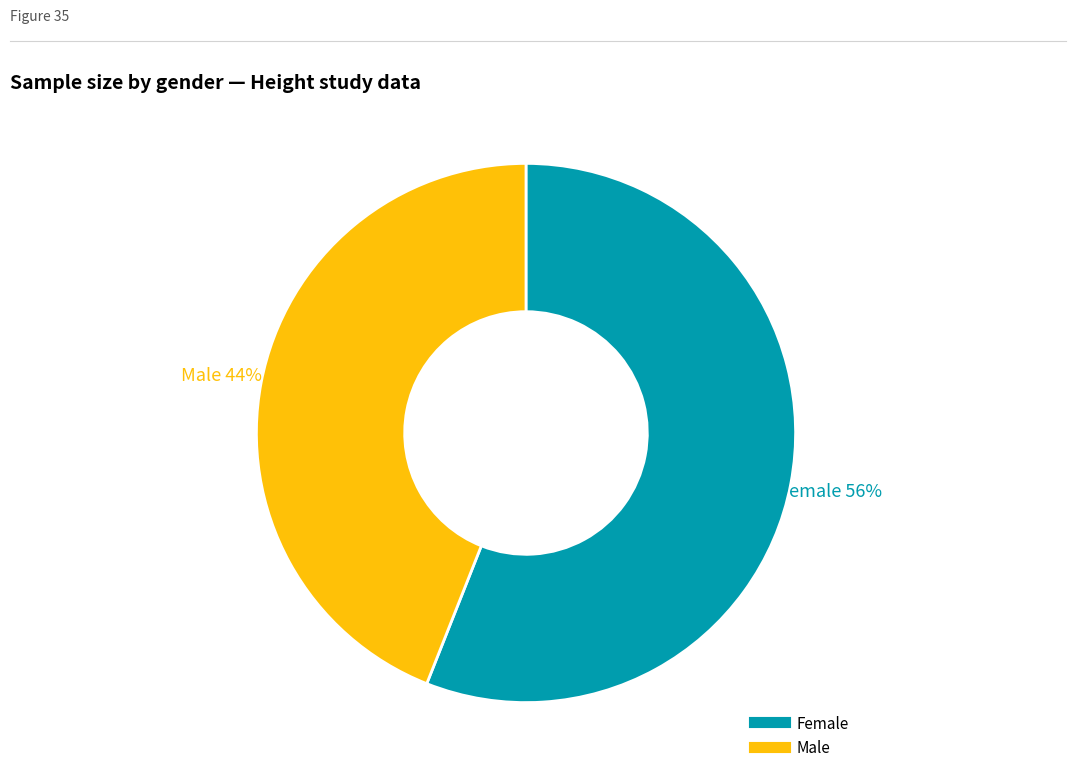

Is there a majority slice in this chart?

Yes